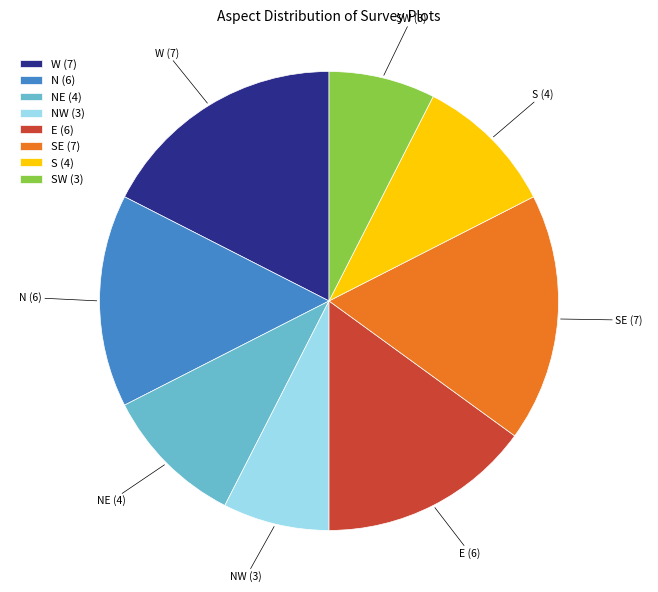

What is the ratio of the value at SE (7) to the value at N (6)?

1.2